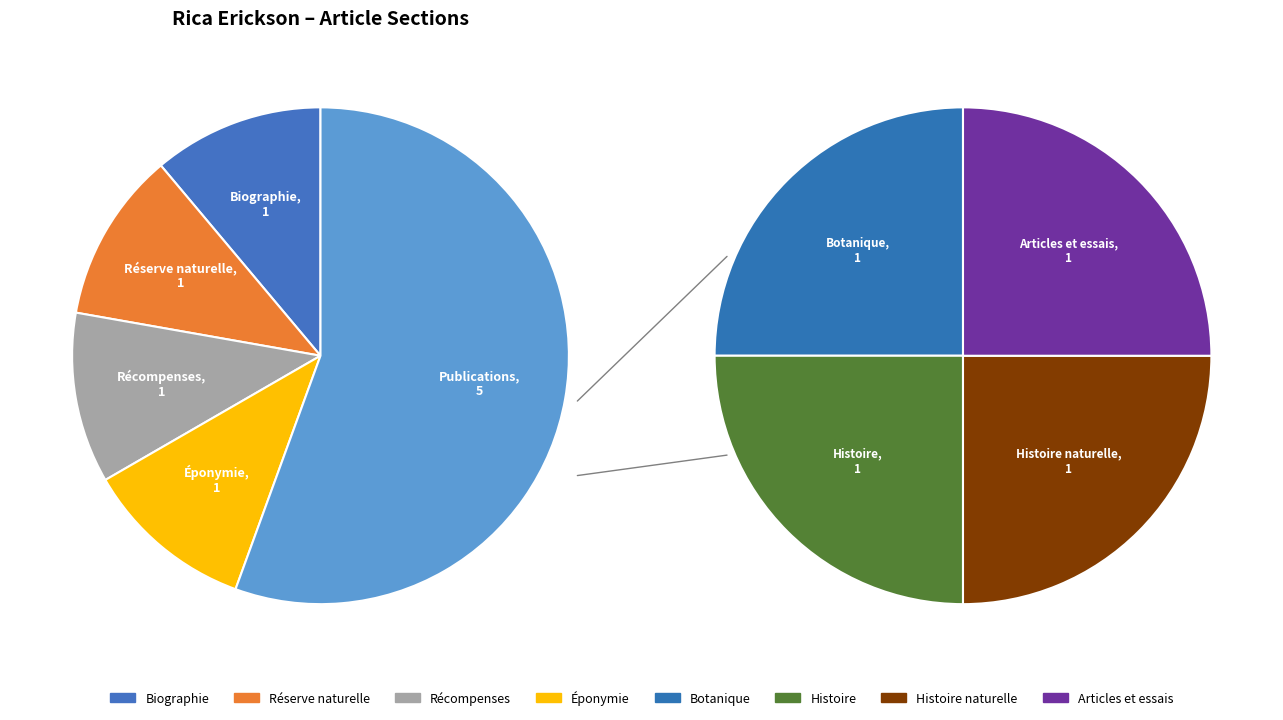

What is the total percentage of Éponymie and Réserve naturelle?

22.2%